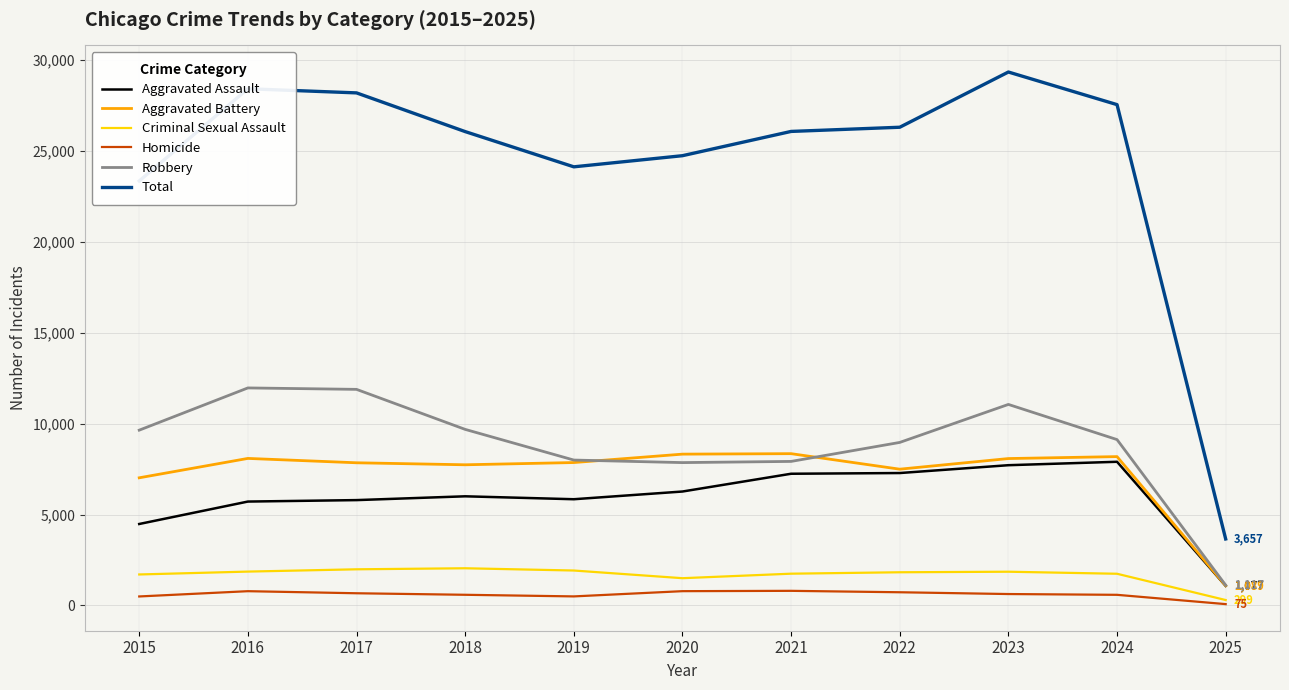

True or false: Aggravated Assault has a value of 7900 at 2024.

True